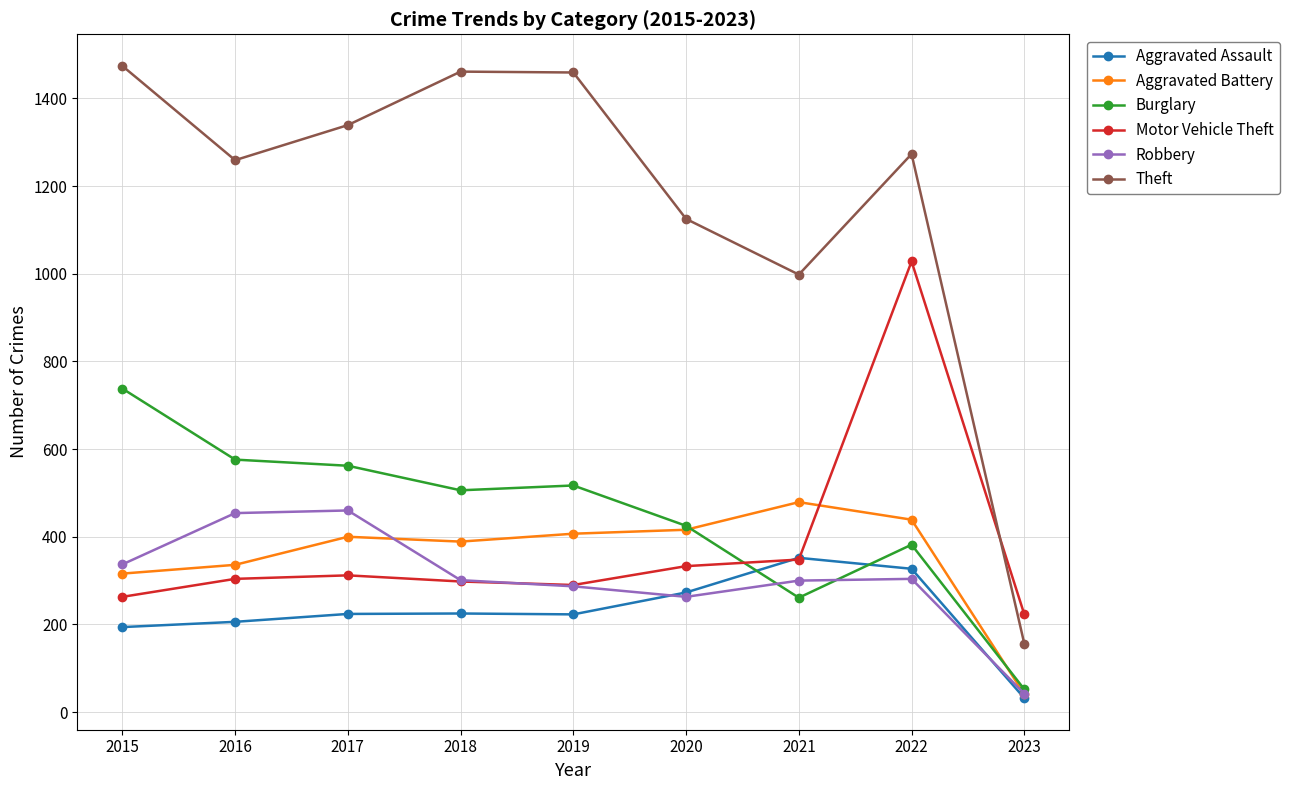

True or false: Burglary and Theft intersect in this chart.

False